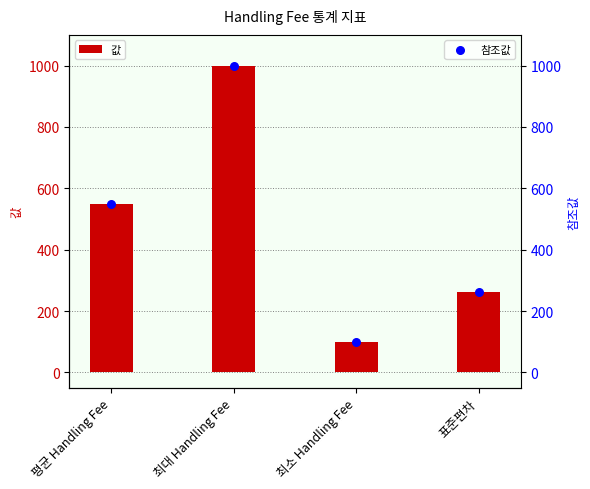

Is the value of 참조값 at 최대 Handling Fee greater than the value of 값 at 최소 Handling Fee?

Yes